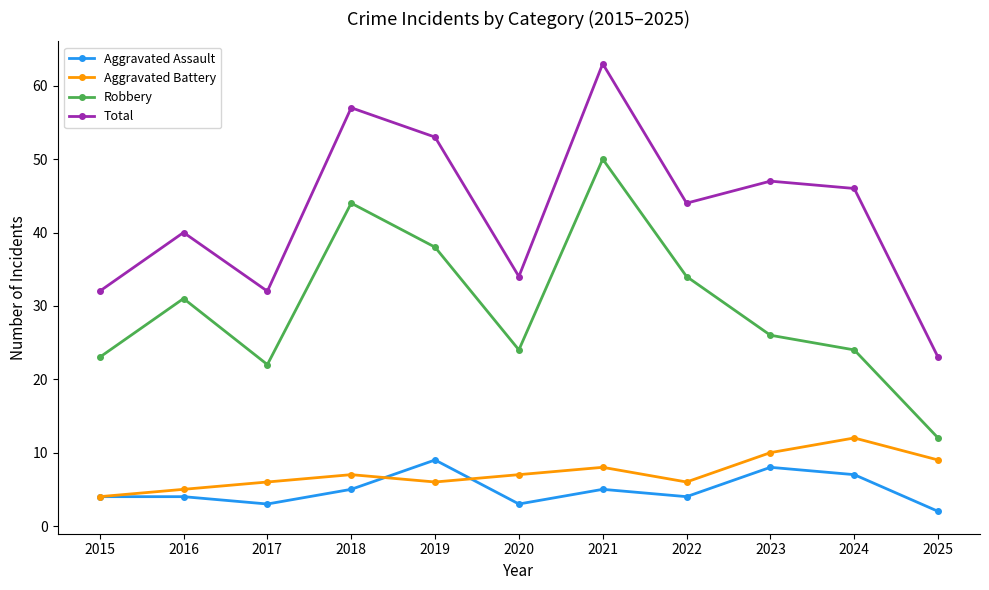

True or false: Aggravated Battery has a value of 12 at 2018.

False